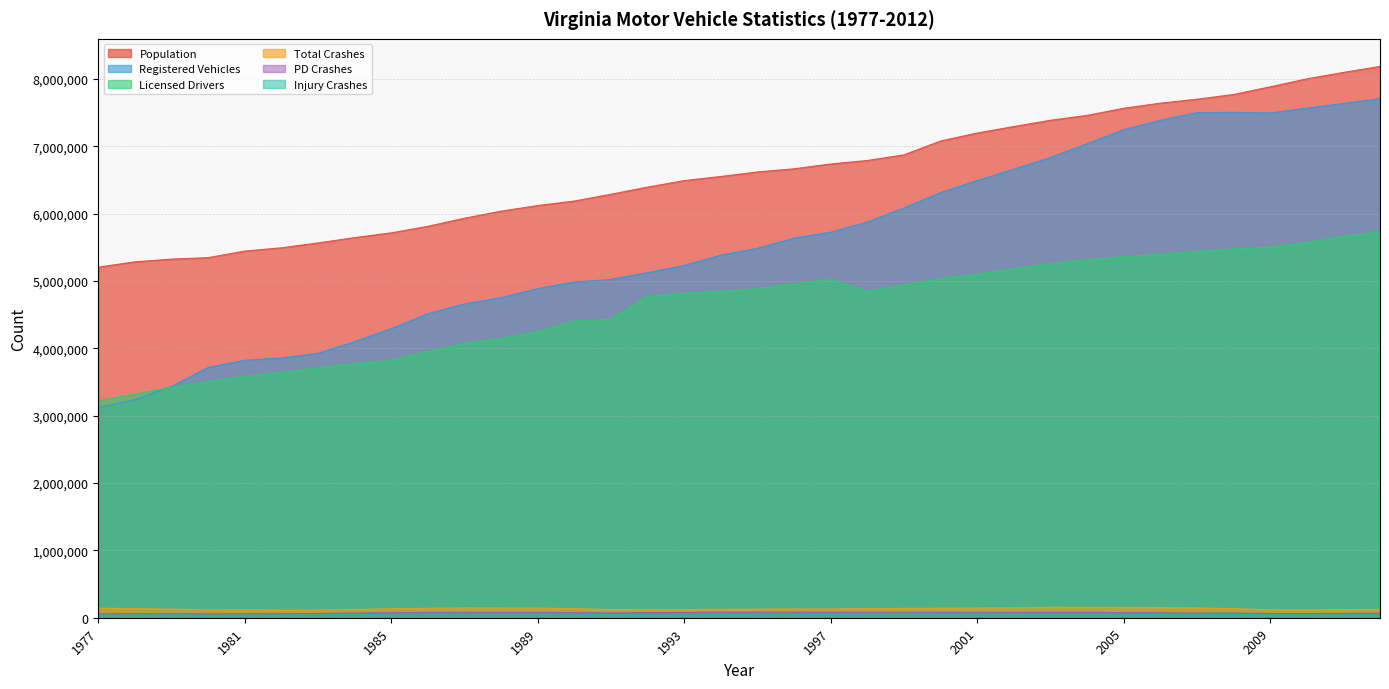

List the series in order of their peak value, lowest first.

Injury Crashes, PD Crashes, Total Crashes, Licensed Drivers, Registered Vehicles, Population